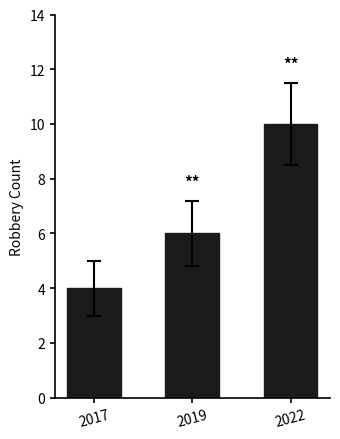

What is the approximate value at 2019?

6